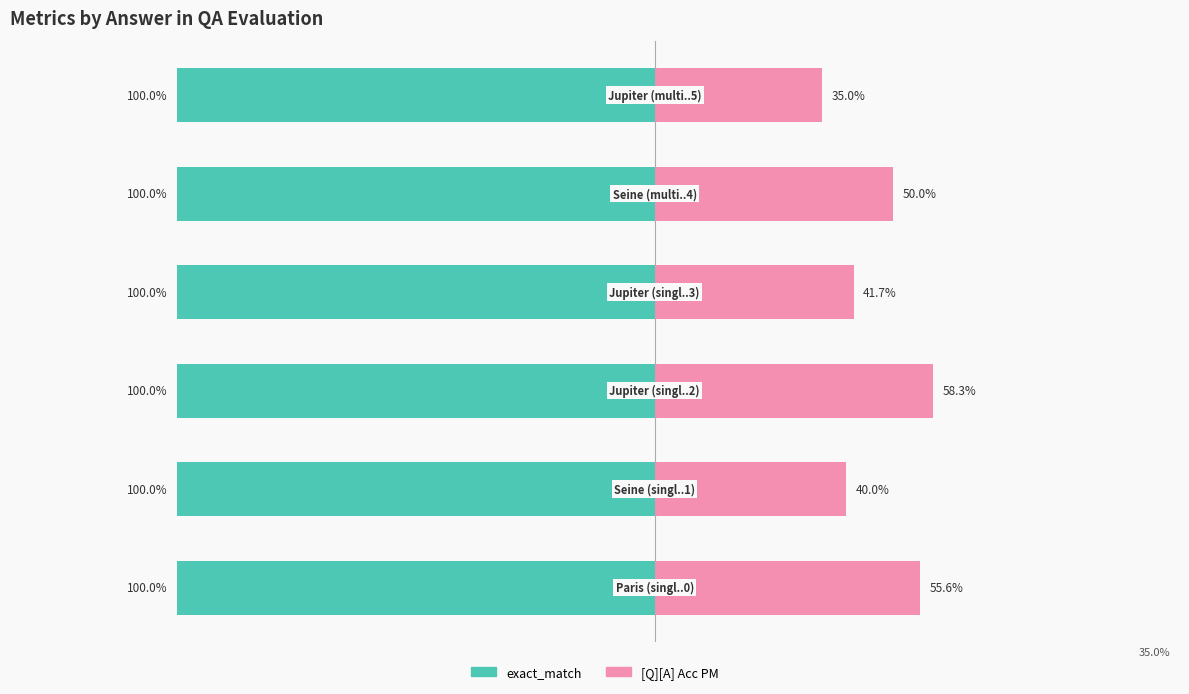

True or false: [Q][A] Acc PM has a value of 0.7 at 1.

False